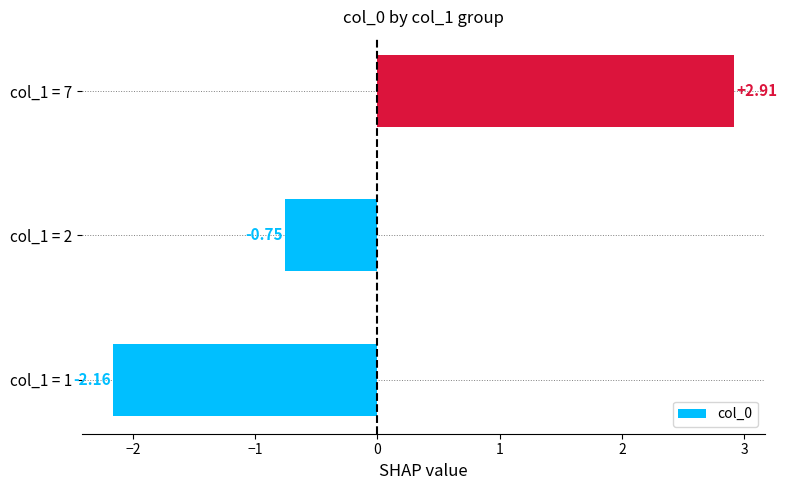

Between col_1 = 1 and col_1 = 7, which is larger?

col_1 = 7